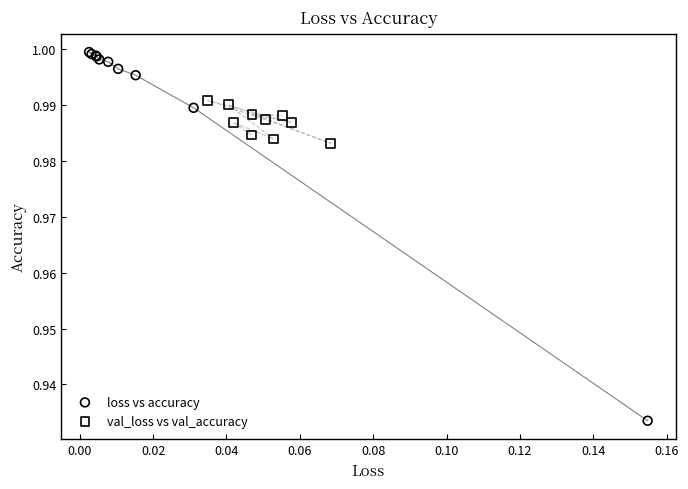

Which series has the largest Y range (max minus min)?

loss vs accuracy